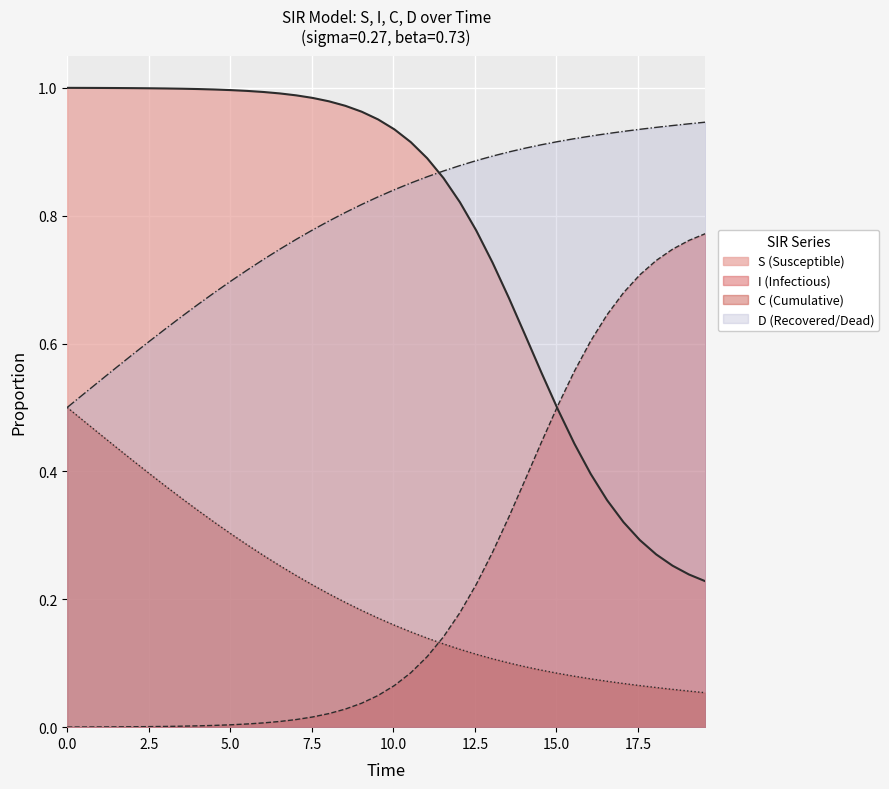

Reading left to right, what are all the values shown in this chart?

S: 1.0	1.0	1.0	1.0	1.0	1.0	1.0	1.0	1.0	1.0	1.0	1.0	1.0	1.0	1.0	1.0	1.0	1.0	1.0	1.0	0.9	0.9	0.9	0.9	0.8	0.8	0.7	0.7	0.6	0.6	0.5	0.4	0.4	0.4	0.3	0.3	0.3	0.3	0.2	0.2
I: 0.0	0.0	0.0	0.0	0.0	0.0	0.0	0.0	0.0	0.0	0.0	0.0	0.0	0.0	0.0	0.0	0.0	0.0	0.0	0.0	0.1	0.1	0.1	0.1	0.2	0.2	0.3	0.3	0.4	0.4	0.5	0.6	0.6	0.6	0.7	0.7	0.7	0.7	0.8	0.8
C: 0.5	0.5	0.5	0.4	0.4	0.4	0.4	0.4	0.3	0.3	0.3	0.3	0.3	0.3	0.2	0.2	0.2	0.2	0.2	0.2	0.2	0.1	0.1	0.1	0.1	0.1	0.1	0.1	0.1	0.1	0.1	0.1	0.1	0.1	0.1	0.1	0.1	0.1	0.1	0.1
D: 0.5	0.5	0.5	0.6	0.6	0.6	0.6	0.6	0.7	0.7	0.7	0.7	0.7	0.7	0.8	0.8	0.8	0.8	0.8	0.8	0.8	0.9	0.9	0.9	0.9	0.9	0.9	0.9	0.9	0.9	0.9	0.9	0.9	0.9	0.9	0.9	0.9	0.9	0.9	0.9